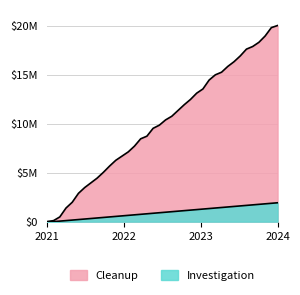

How many values in the Investigation series exceed 18?

18